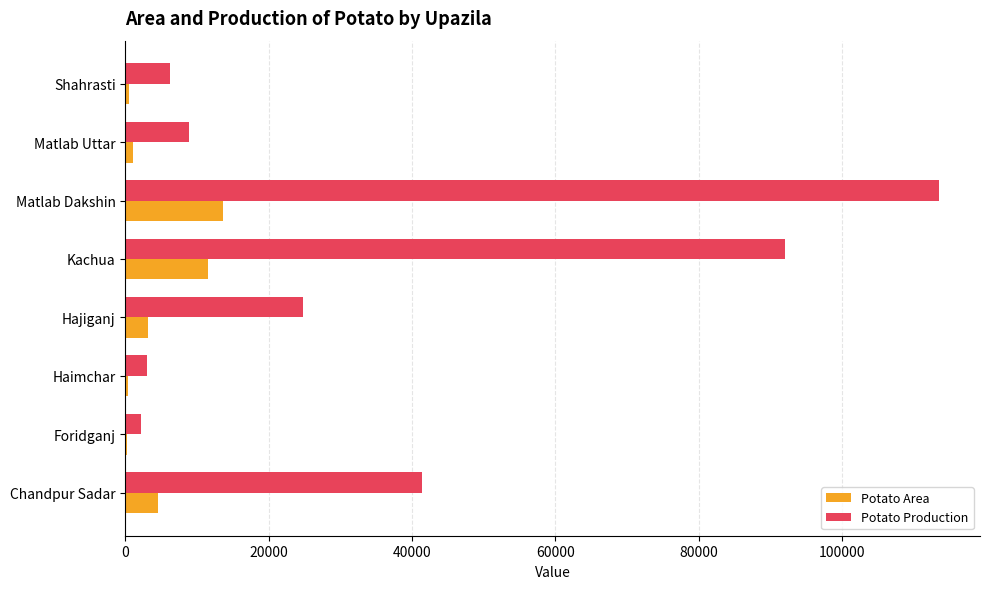

Where is Potato Production nearest to the value 57889?

Chandpur Sadar